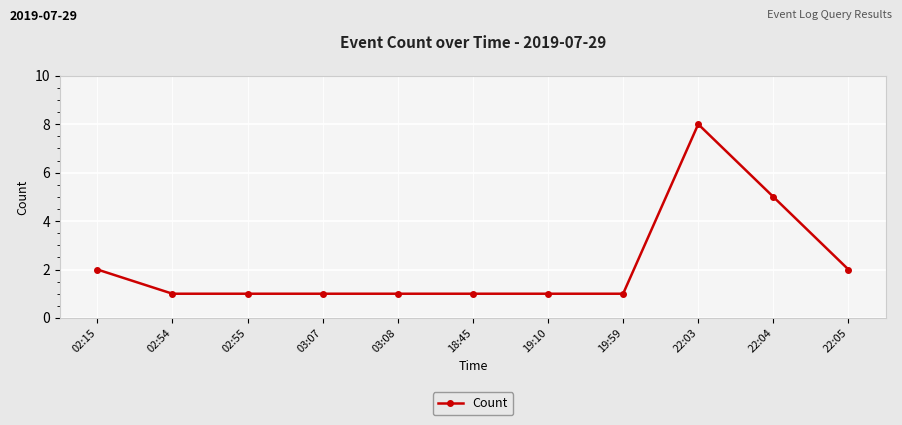

What is the difference between the maximum and minimum values?

7